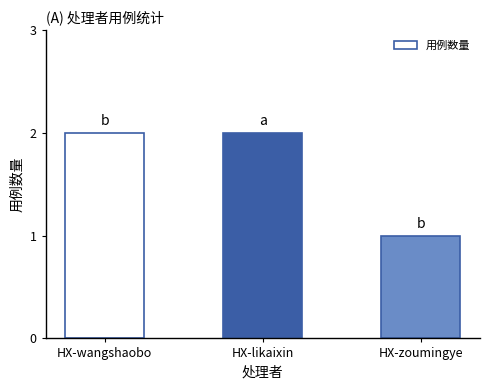

What is the label of the 2nd bar from the right?

HX-likaixin